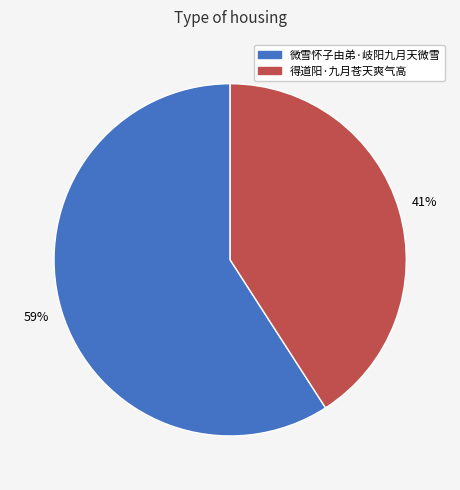

To the nearest percent, what is the average slice percentage?

50%